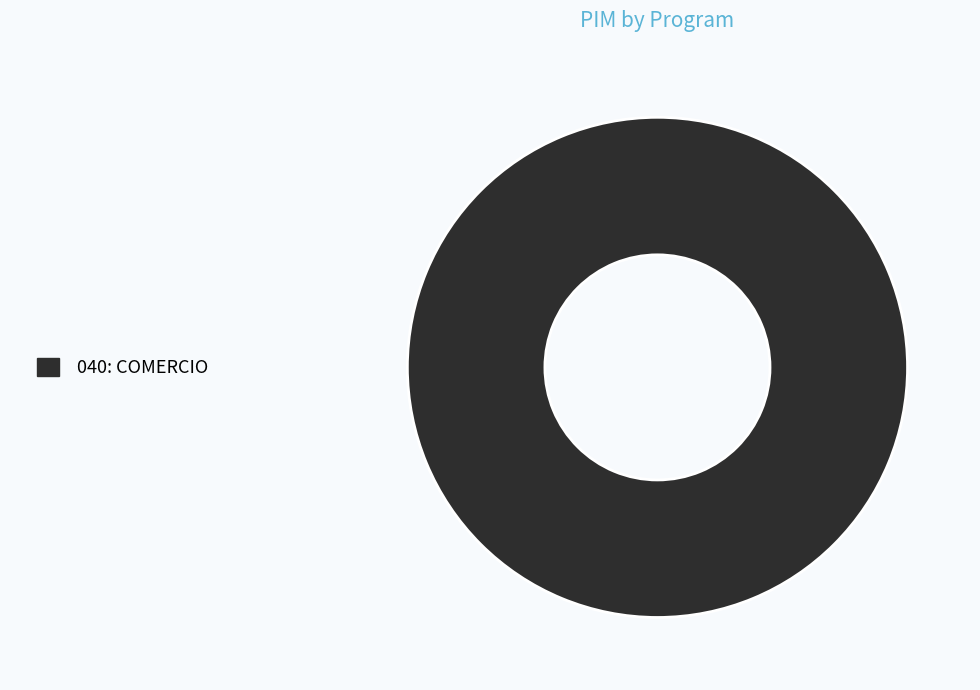

Is 040: COMERCIO the majority of the pie?

Yes